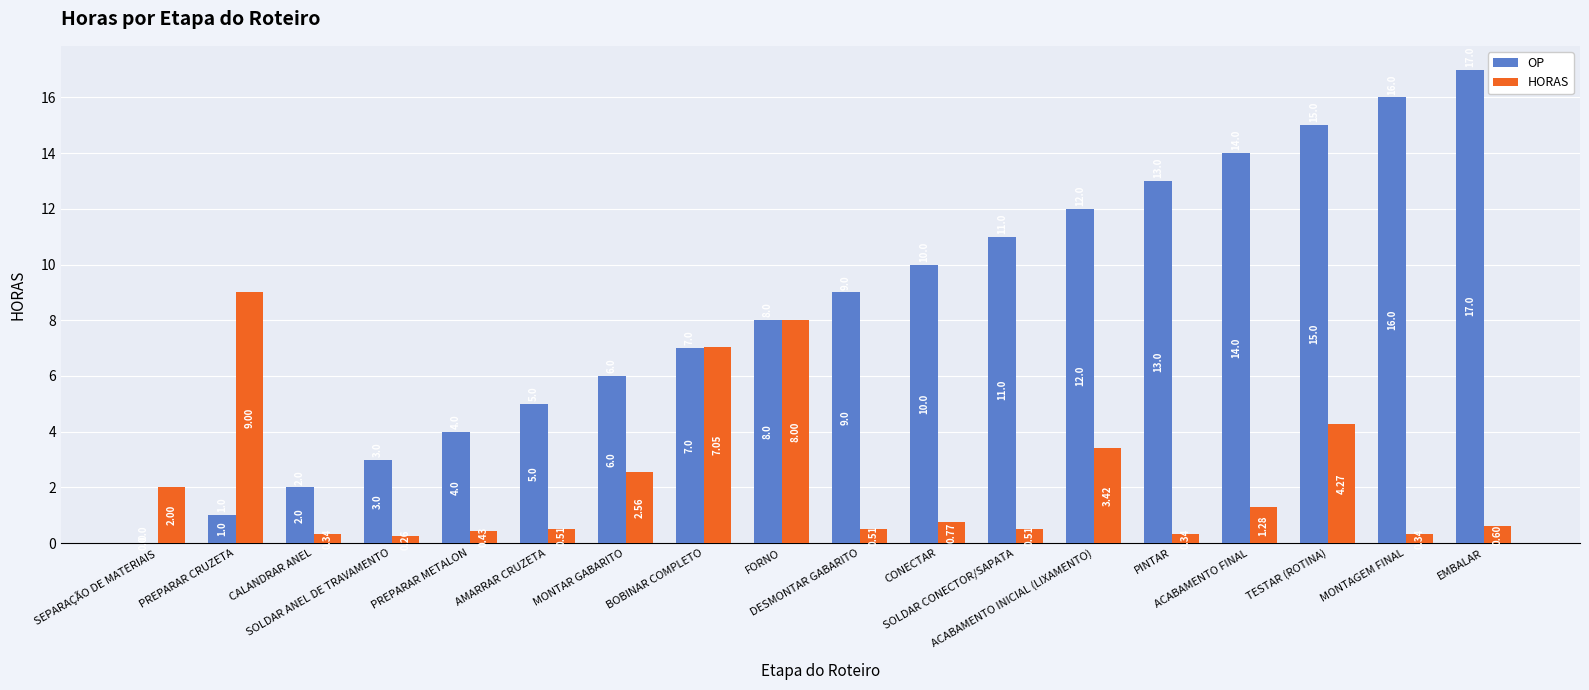

Is the value of HORAS at MONTAGEM FINAL greater than the value of OP at CONECTAR?

No